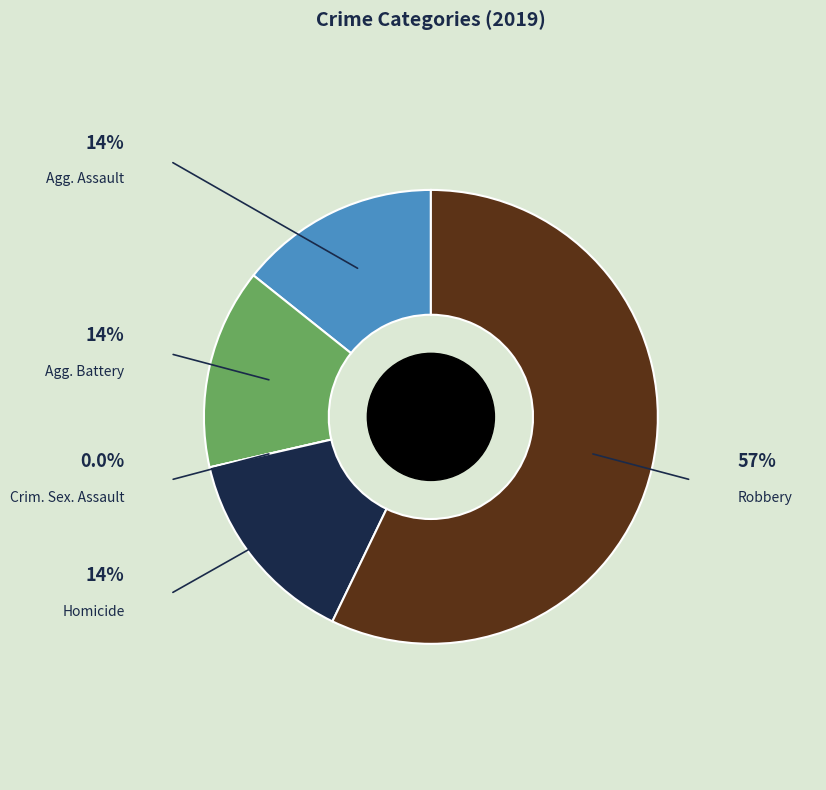

Is there a majority slice in this chart?

Yes